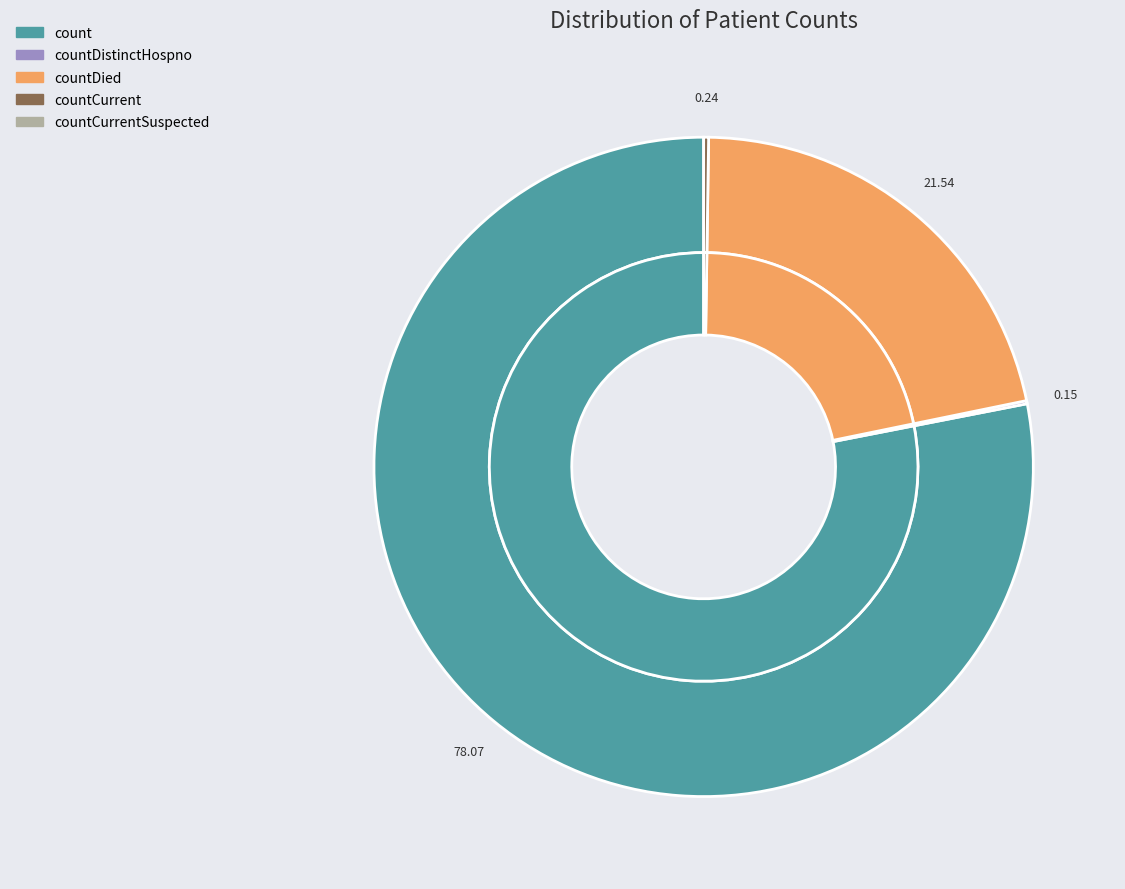

To the nearest percent, what is the combined percentage of countCurrent and countDied?

22%